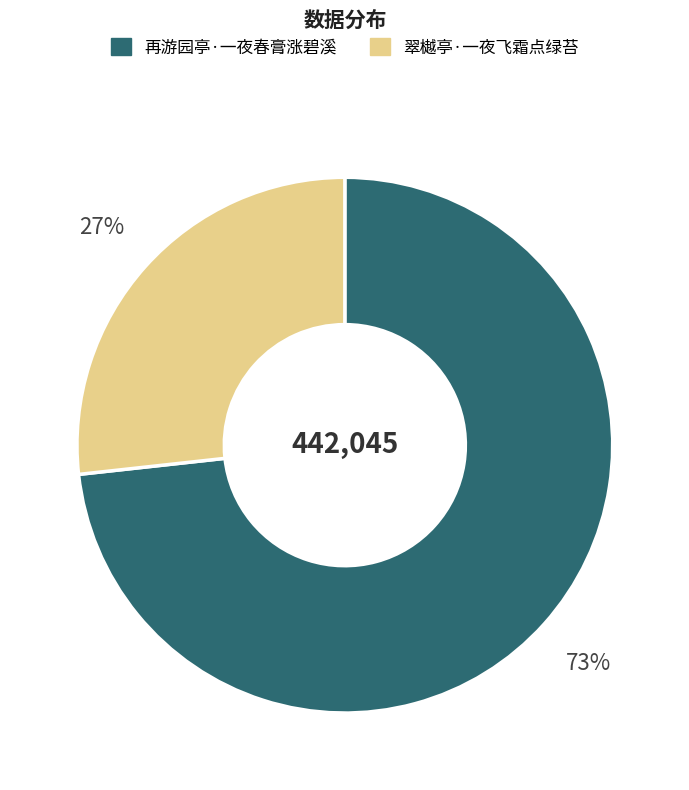

To the nearest percent, what is the average slice percentage?

50%